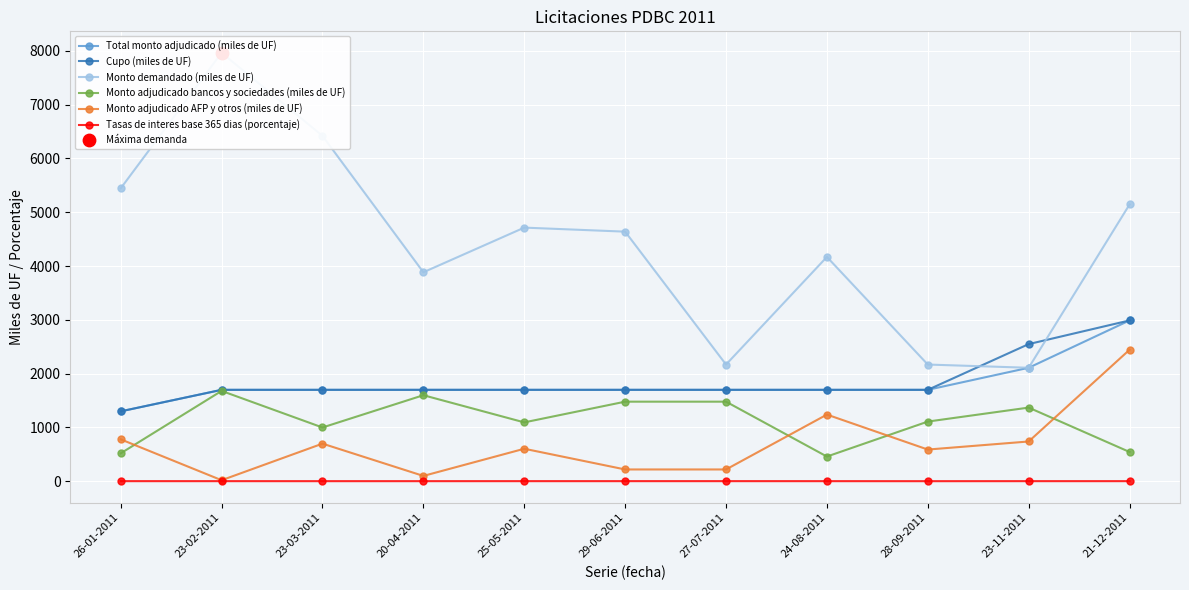

Which series has the widest spread of Y values?

Monto demandado (miles de UF)